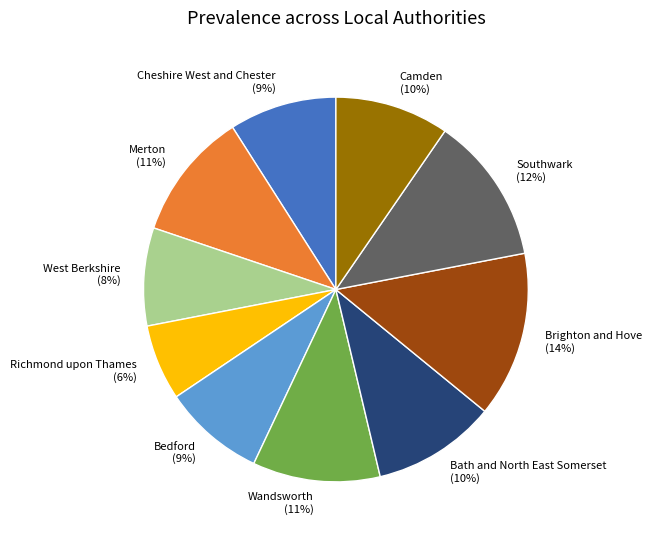

To the nearest percent, what portion does Camden represent?

10%